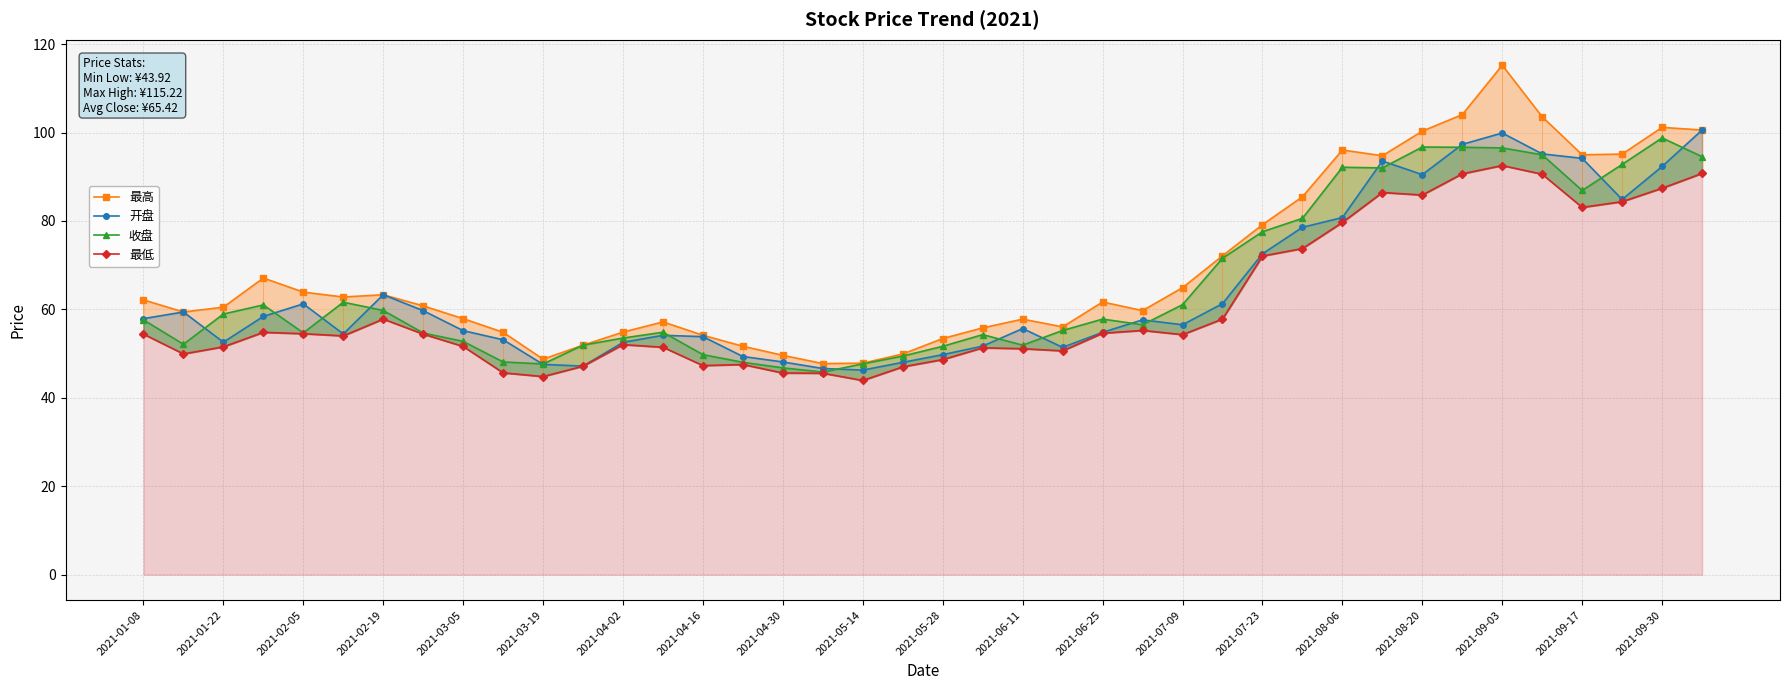

What is the sum of all 最低 values?

2441.8